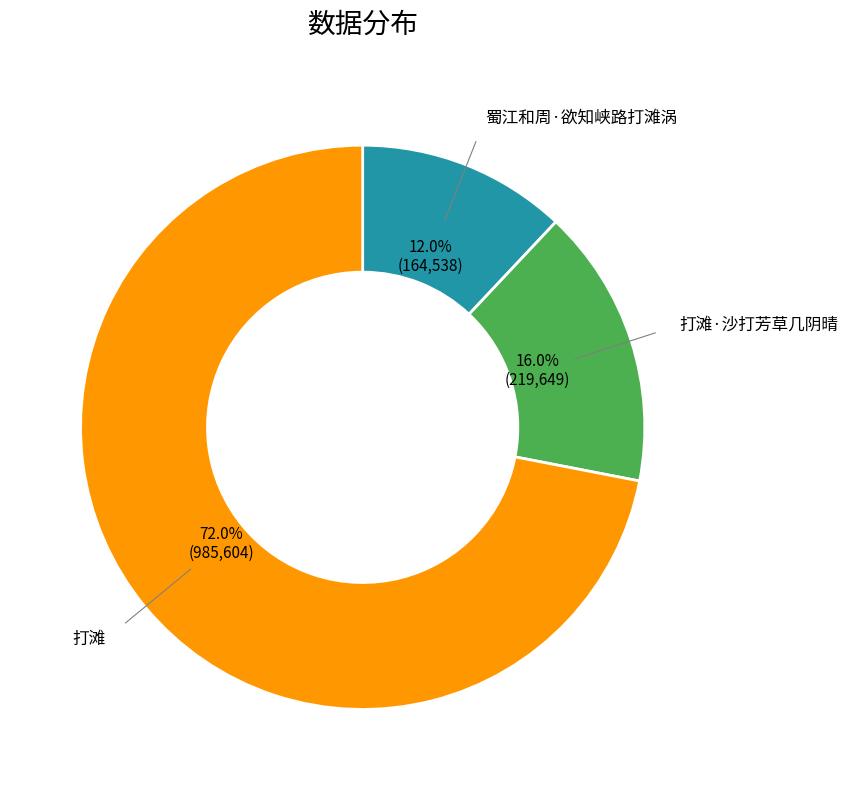

To the nearest percent, what is the average slice percentage?

33%